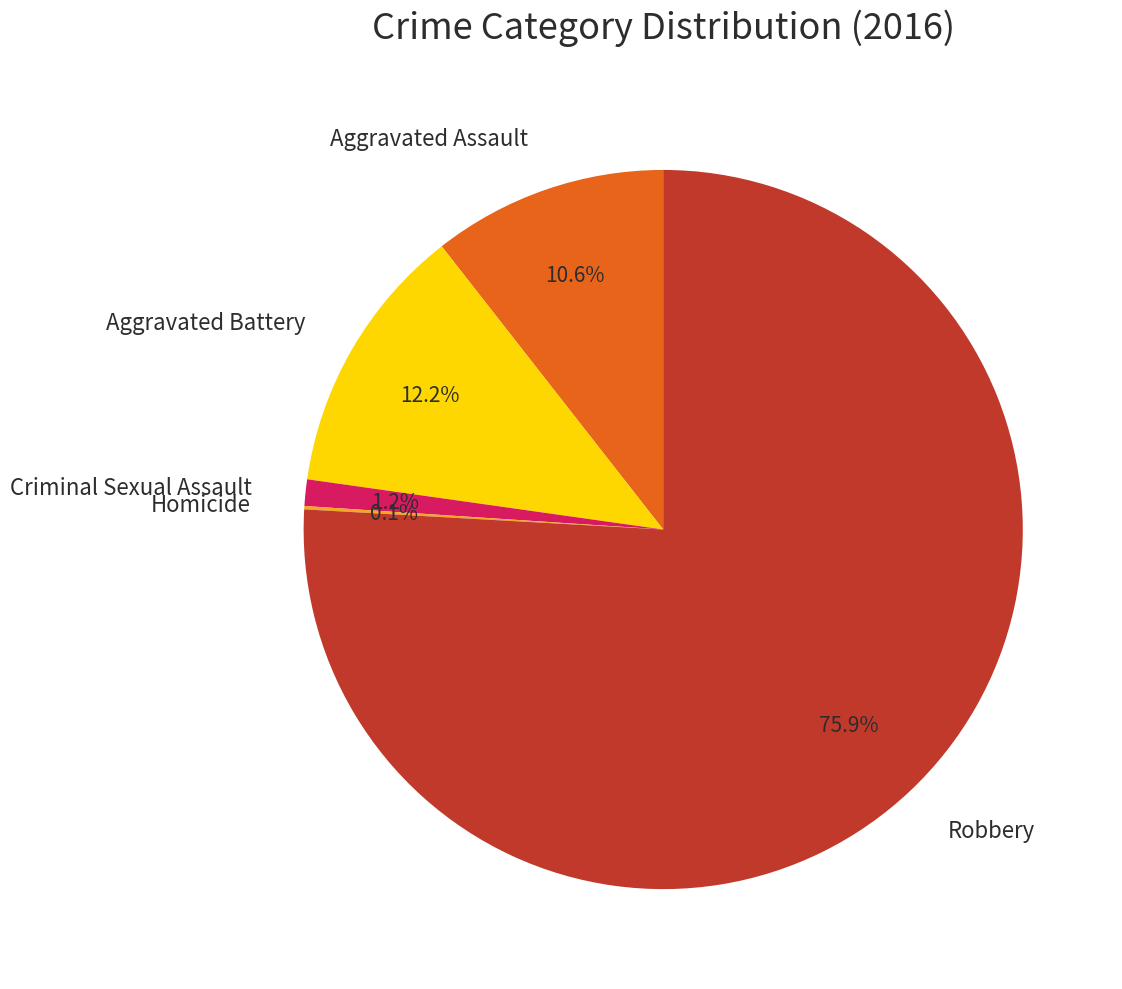

Is there any slice that represents more than half of the pie?

Yes